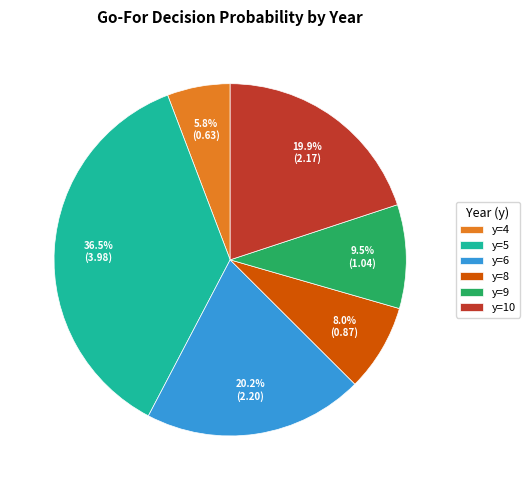

Is there a majority slice in this chart?

No